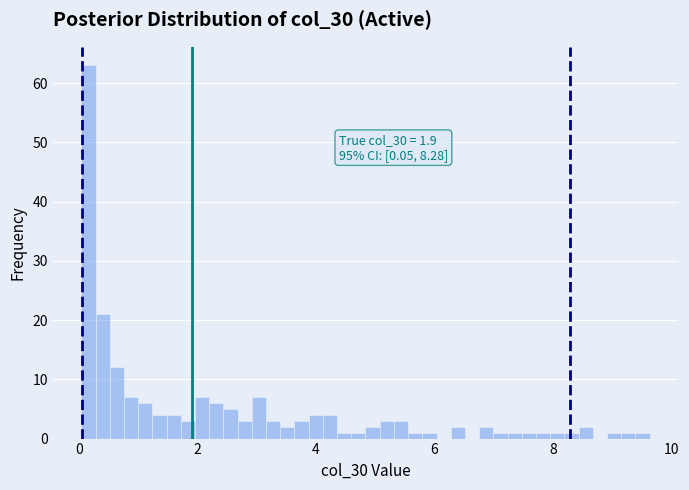

Around what value on the x-axis is the tallest bar? Give the approximate position of its centre, as read against the axis.

0.2